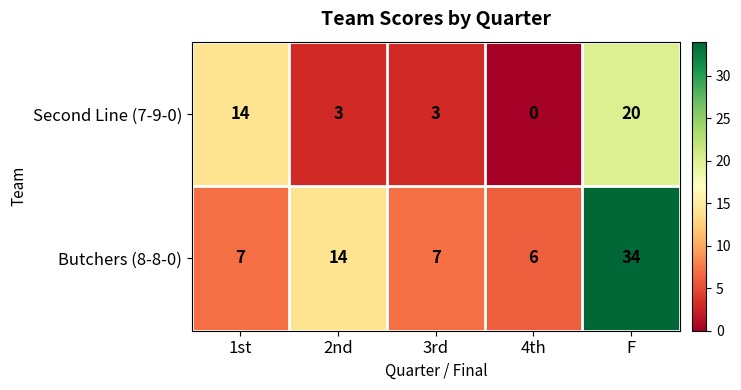

Is it true that Butchers (8-8-0) equals 10 at 4th?

False